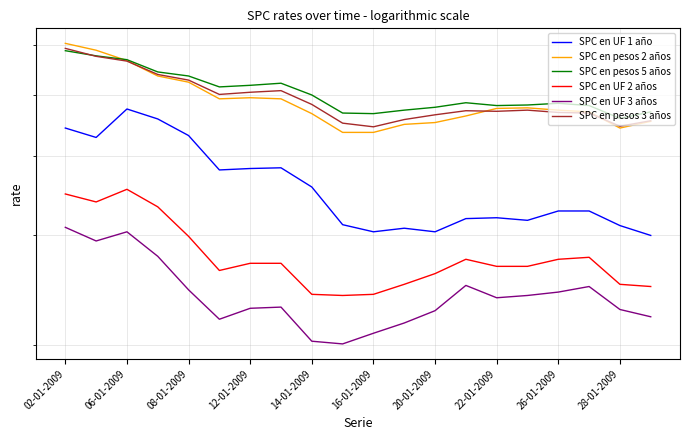

Reading left to right, what are all the values shown in this chart?

SPC en UF 1 año: 4.4	4.3	4.8	4.6	4.3	3.8	3.8	3.8	3.6	3.1	3.0	3.1	3.0	3.2	3.2	3.2	3.3	3.3	3.1	3.0
SPC en pesos 2 años: 6.0	5.9	5.7	5.4	5.2	4.9	5.0	4.9	4.7	4.4	4.4	4.5	4.5	4.6	4.8	4.8	4.7	4.7	4.4	4.5
SPC en pesos 5 años: 5.9	5.8	5.7	5.4	5.4	5.2	5.2	5.2	5.0	4.7	4.7	4.7	4.8	4.9	4.8	4.8	4.8	4.8	4.6	4.7
SPC en UF 2 años: 3.5	3.4	3.5	3.3	3.0	2.6	2.7	2.7	2.4	2.4	2.4	2.5	2.6	2.7	2.7	2.7	2.7	2.8	2.5	2.5
SPC en UF 3 años: 3.1	2.9	3.0	2.8	2.5	2.2	2.3	2.3	2.0	2.0	2.1	2.2	2.3	2.5	2.4	2.4	2.4	2.5	2.3	2.2
SPC en pesos 3 años: 5.9	5.8	5.7	5.4	5.3	5.0	5.0	5.1	4.8	4.5	4.5	4.6	4.7	4.7	4.7	4.7	4.7	4.7	4.5	4.5